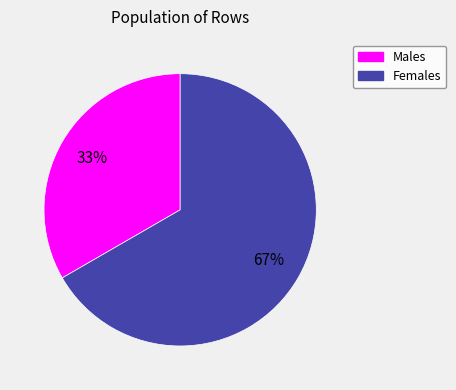

How many segments does this pie chart have?

2